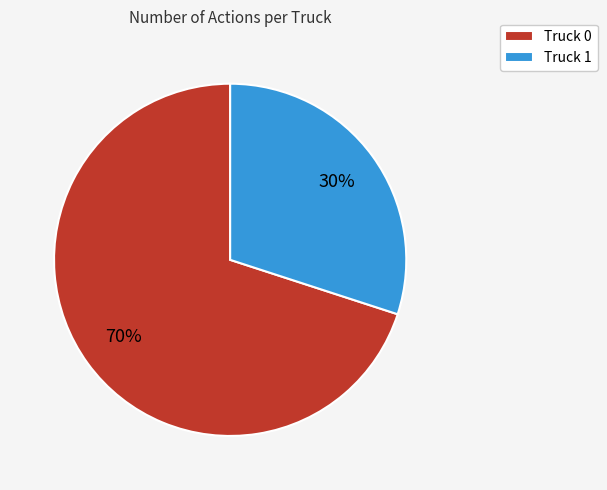

To the nearest percent, what is the difference between the largest and smallest slice percentages?

40%